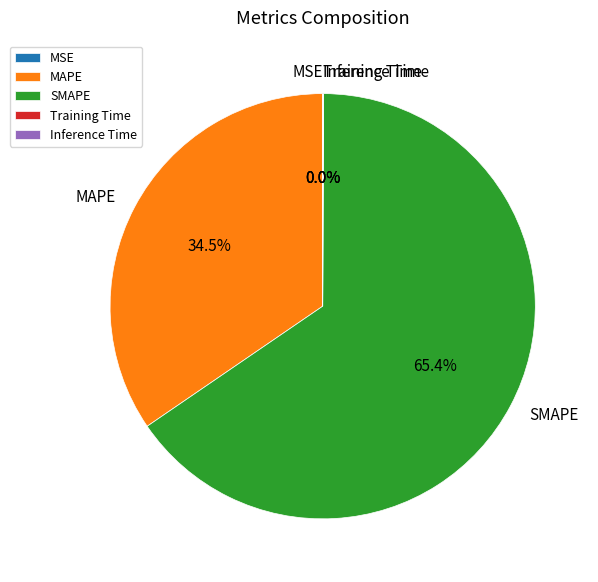

Approximately how many times larger is the value at SMAPE compared to MAPE?

1.9